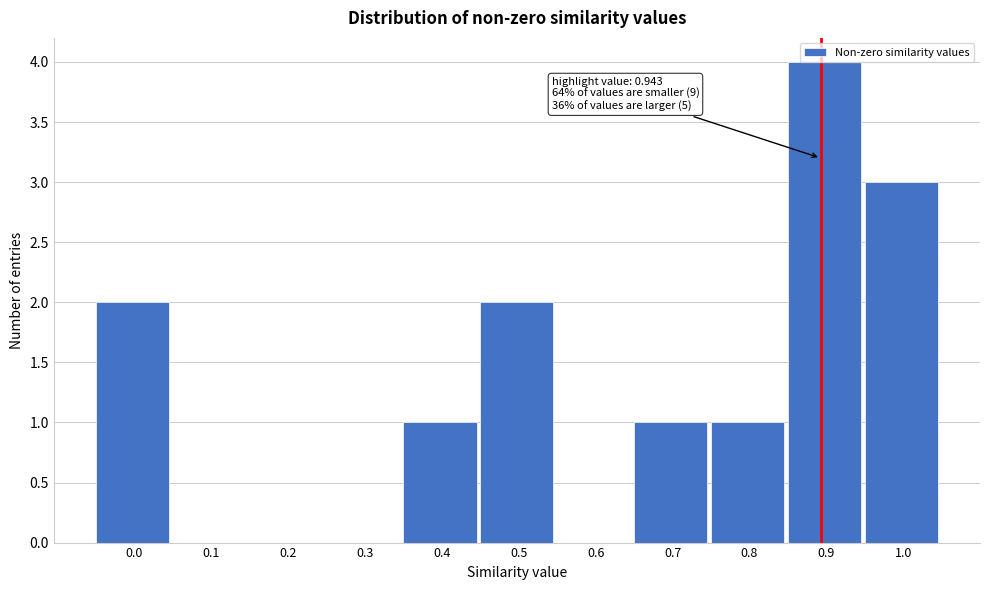

What is the sum of all values?

14